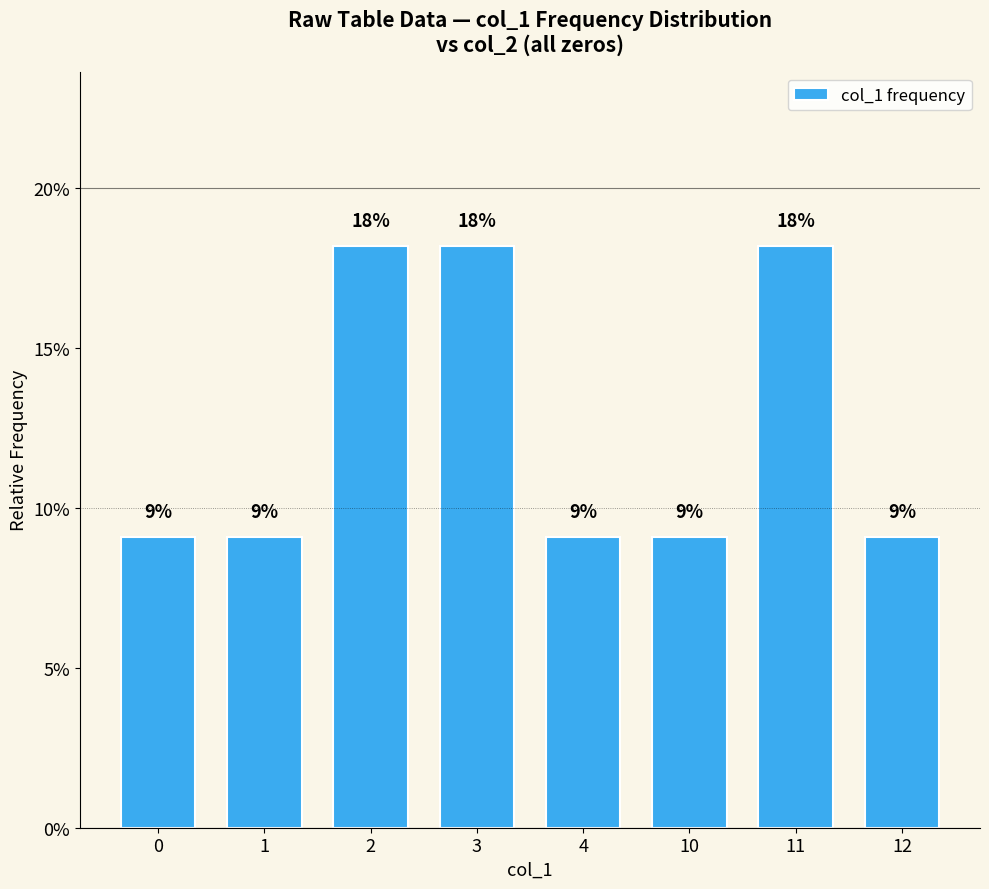

Reading left to right, extract all data points from this chart.

0=0.1	1=0.1	2=0.2	3=0.2	4=0.1	10=0.1	11=0.2	12=0.1